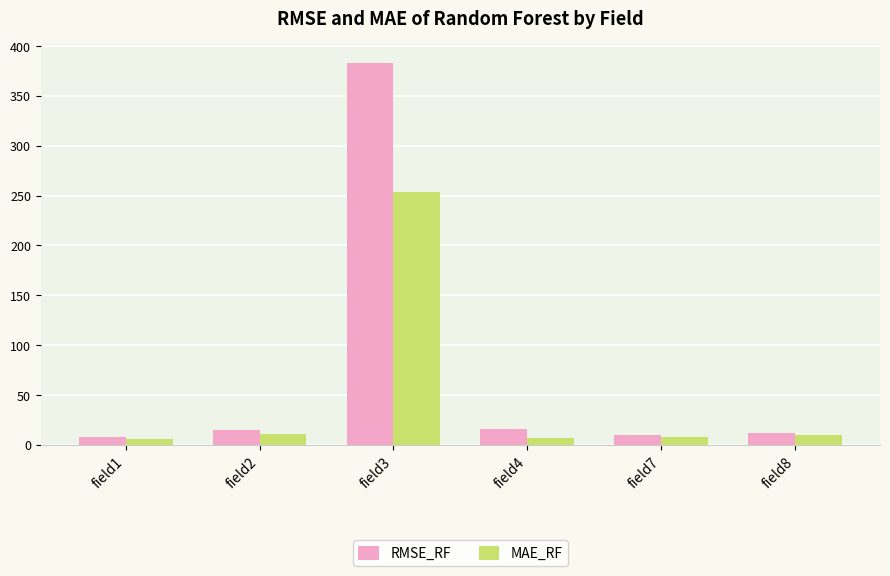

What is the lowest value of the MAE_RF series?

5.7